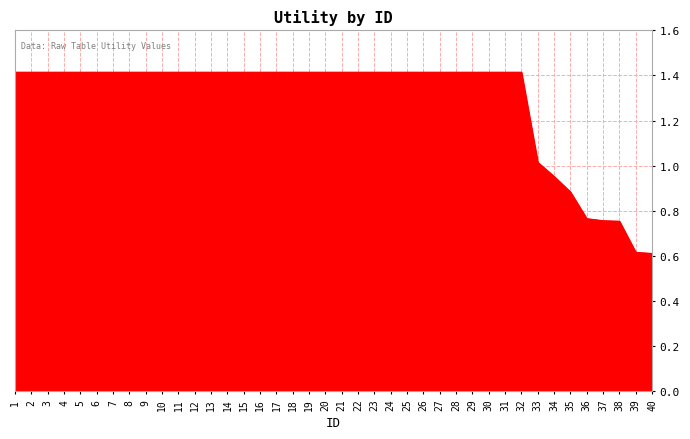

True or false: the data shows 1.4 at 21.

True